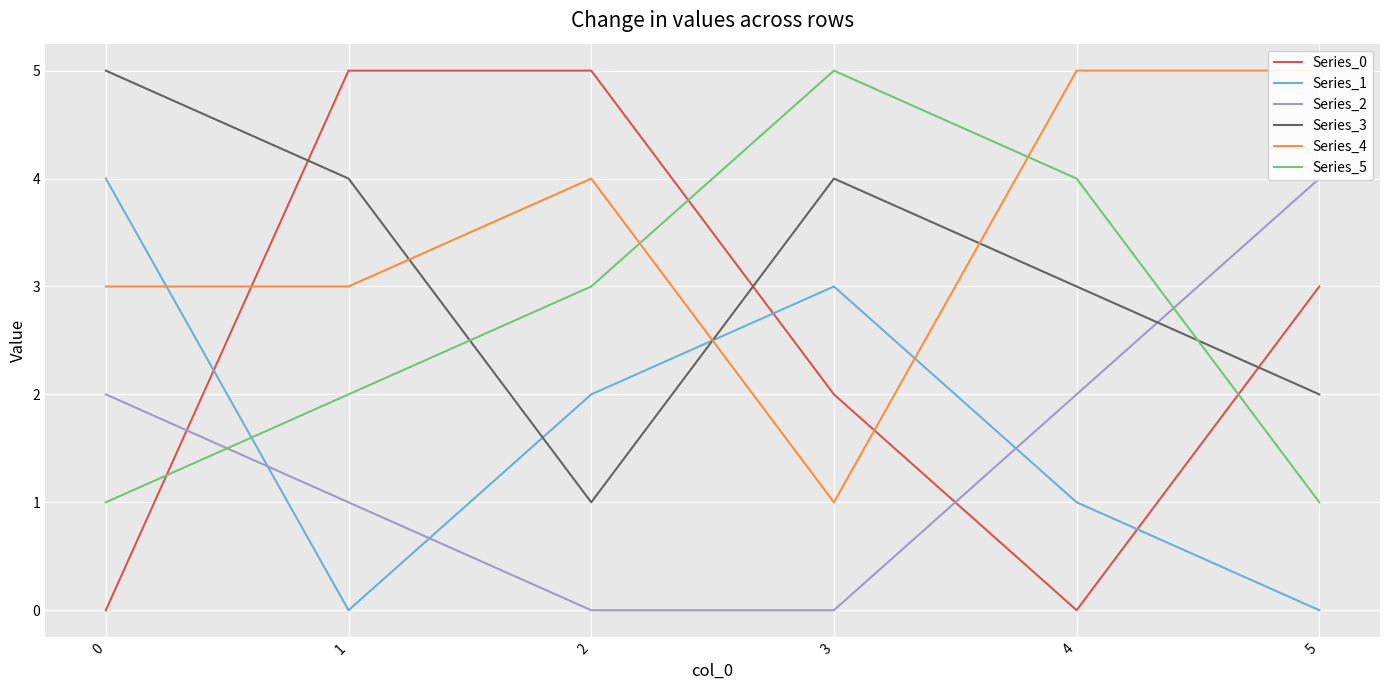

Where is the first local maximum for Series_5?

3